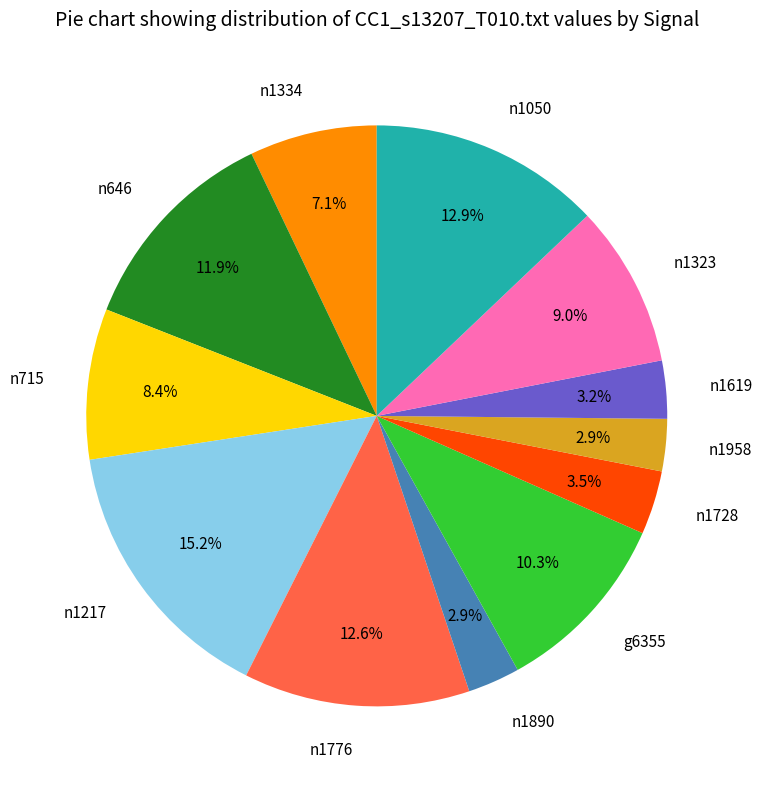

Is there any slice that represents more than half of the pie?

No